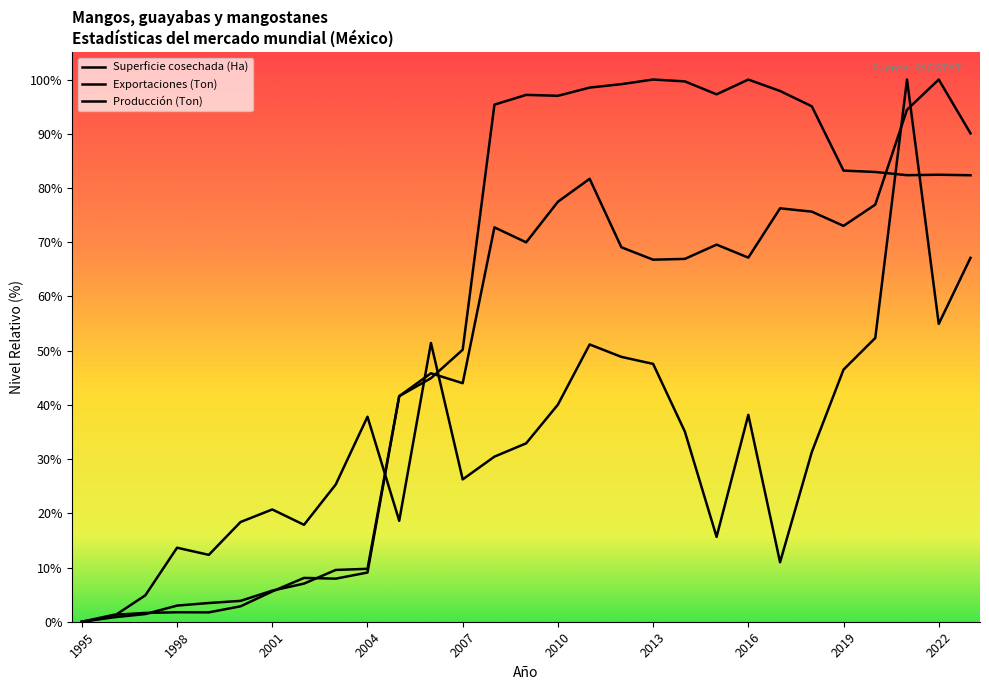

How many lines are shown in the chart?

3